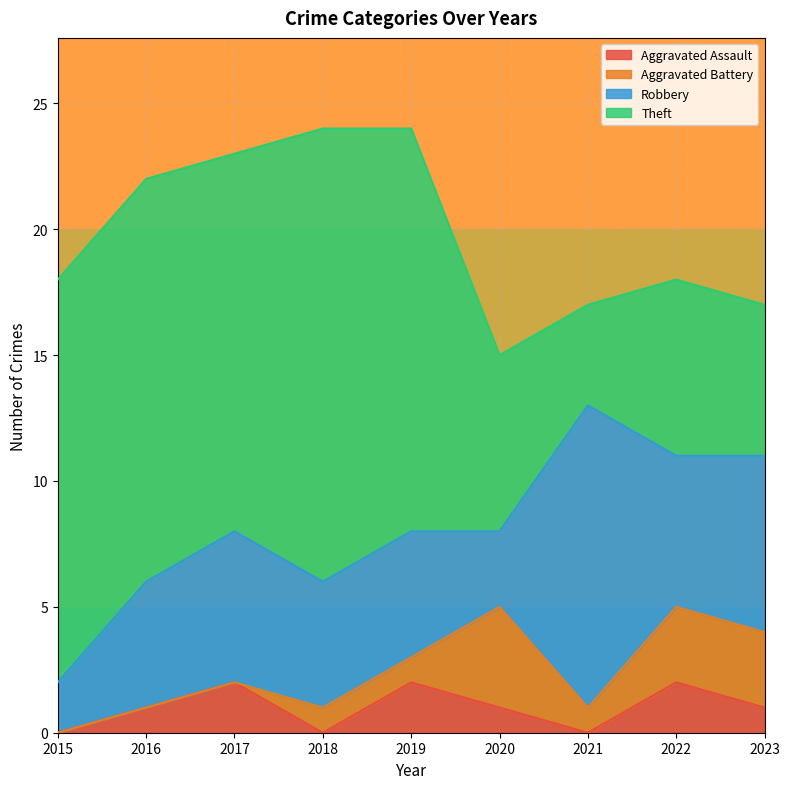

True or false: Aggravated Assault and Theft cross at least once.

False